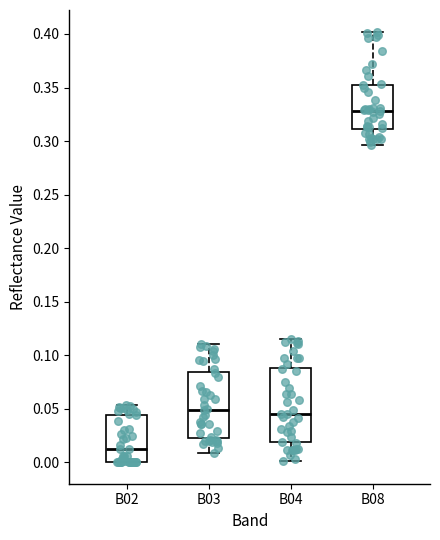

Reading left to right, read every box against the y-axis: the position of its median line, the range the box covers, and the ends of its whiskers. The values are not printed on the chart, so give them approximately, as read against the axis.

B02: median 0.010, box 0.000 to 0.045, whiskers 0.000 to 0.055
B03: median 0.050, box 0.025 to 0.085, whiskers 0.010 to 0.110
B04: median 0.045, box 0.020 to 0.090, whiskers 0.000 to 0.115
B08: median 0.330, box 0.310 to 0.350, whiskers 0.295 to 0.400